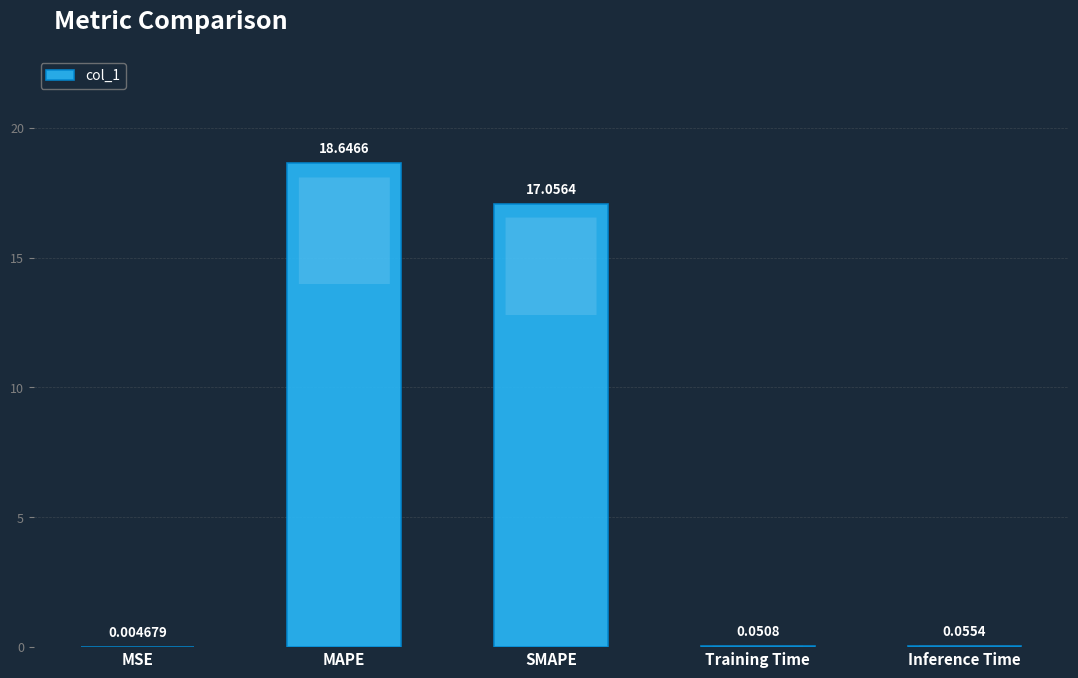

What is the sum of all values?

35.8